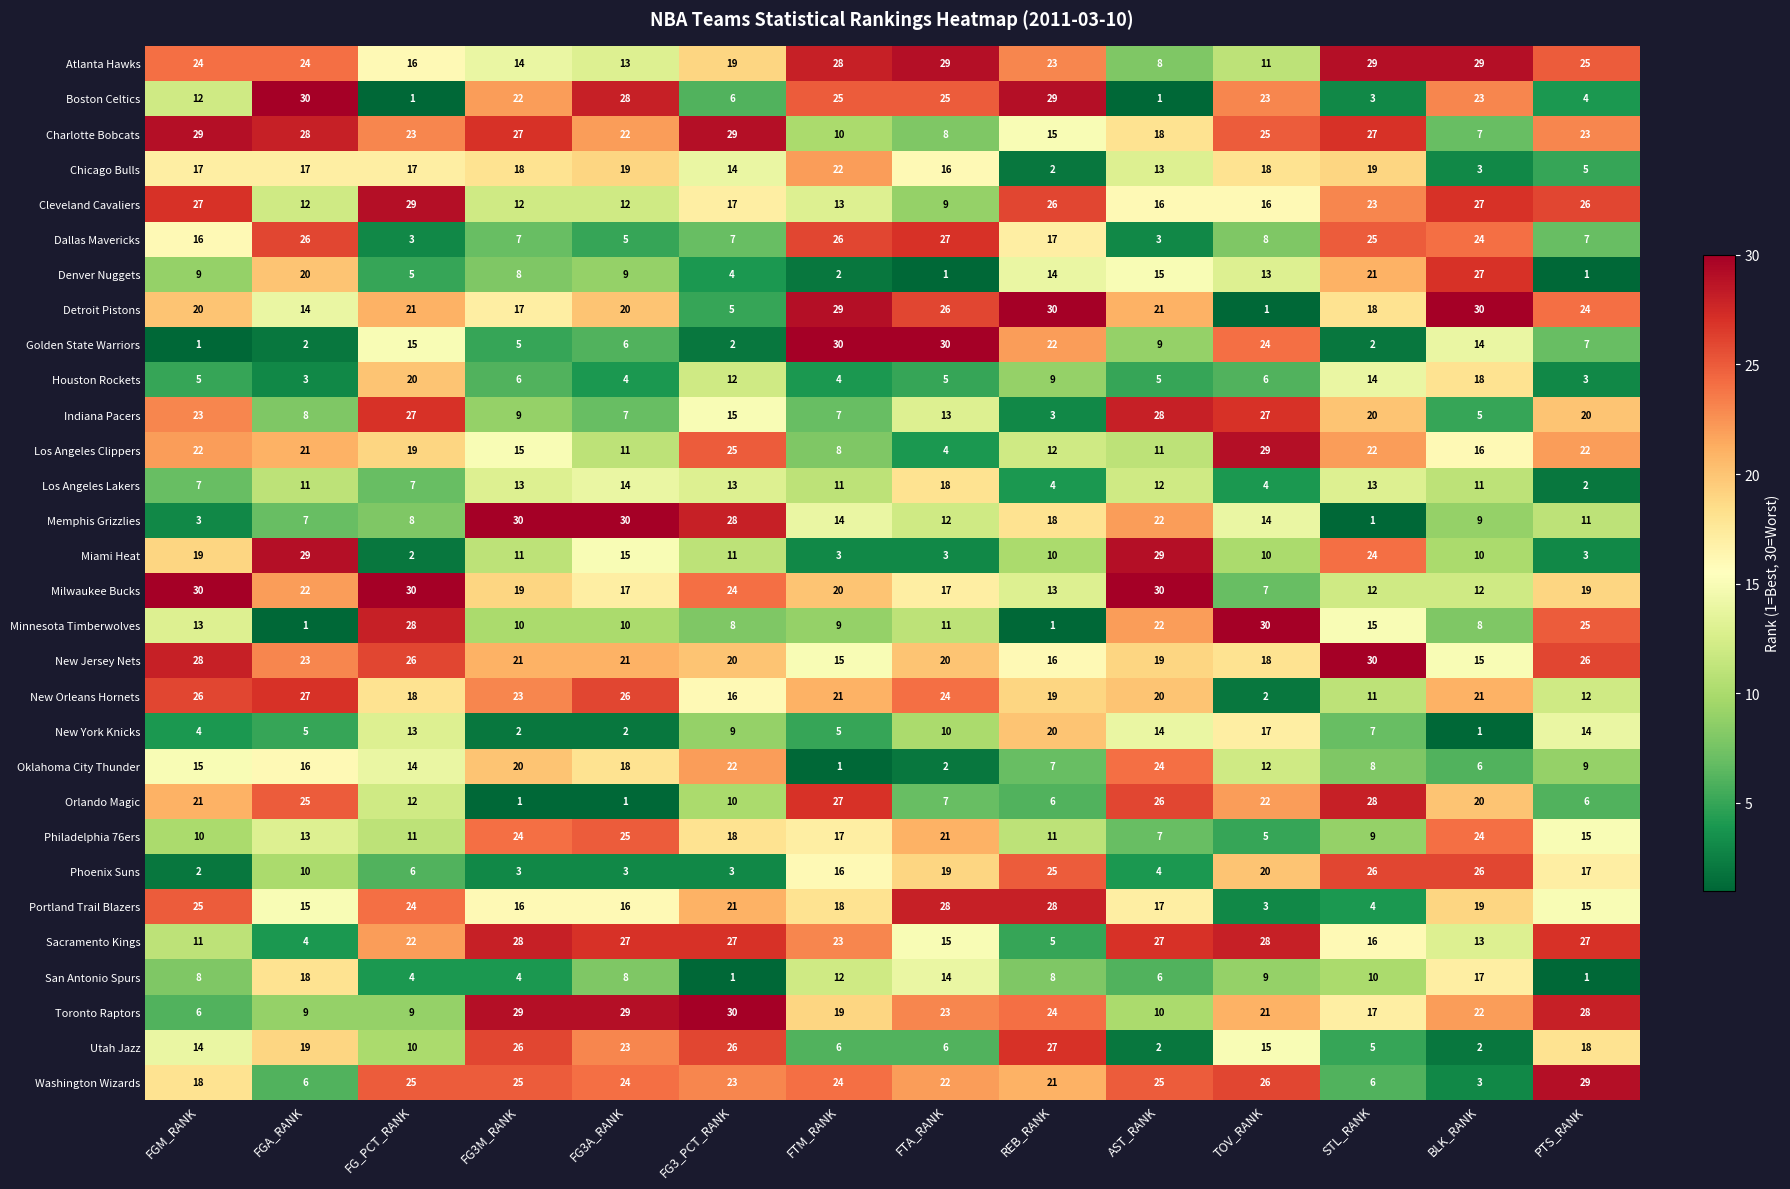

What is the difference between the highest and lowest values at PTS_RANK?

28